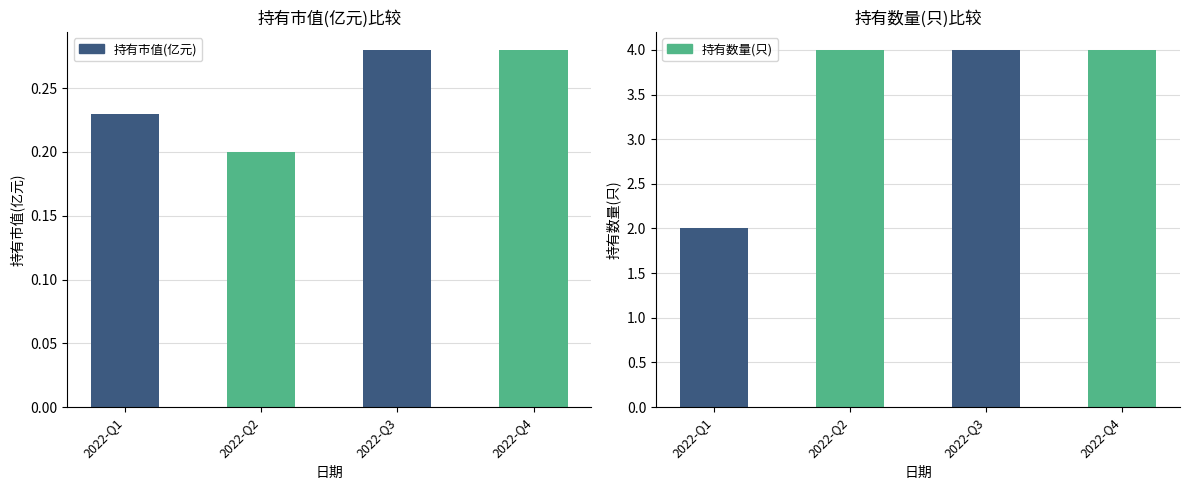

What is the sum of the 持有市值(亿元) values at 2022-Q2 and 2022-Q3?

0.5